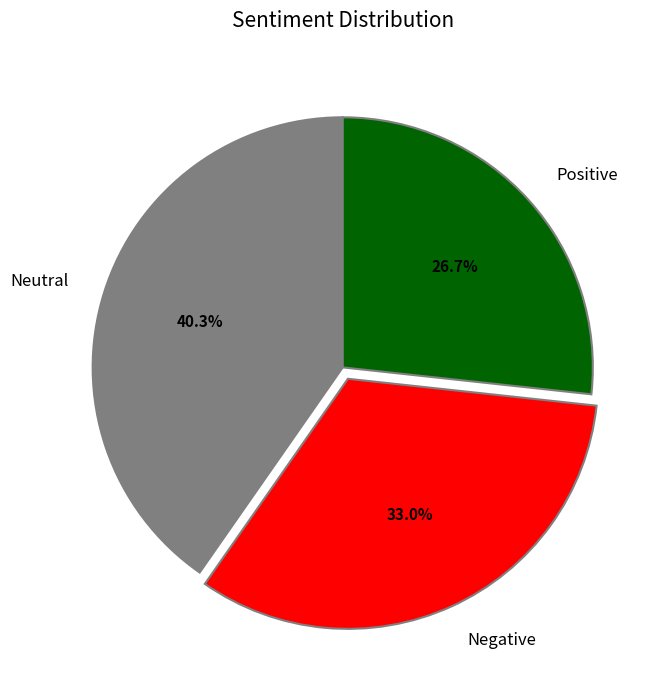

Which category has the smallest portion of the pie?

Positive